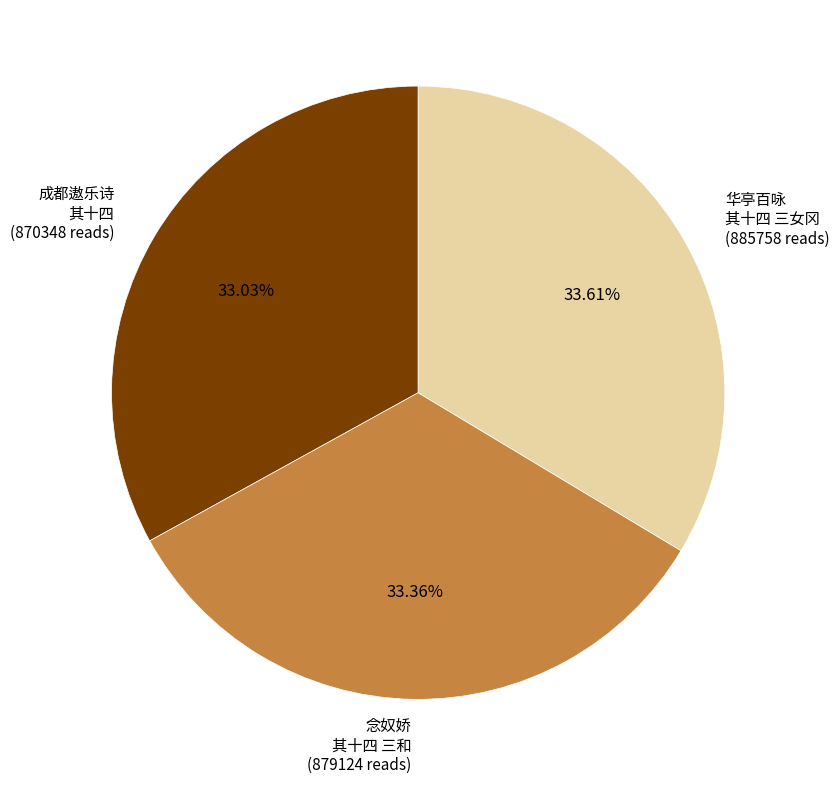

Is there any slice that represents more than half of the pie?

No